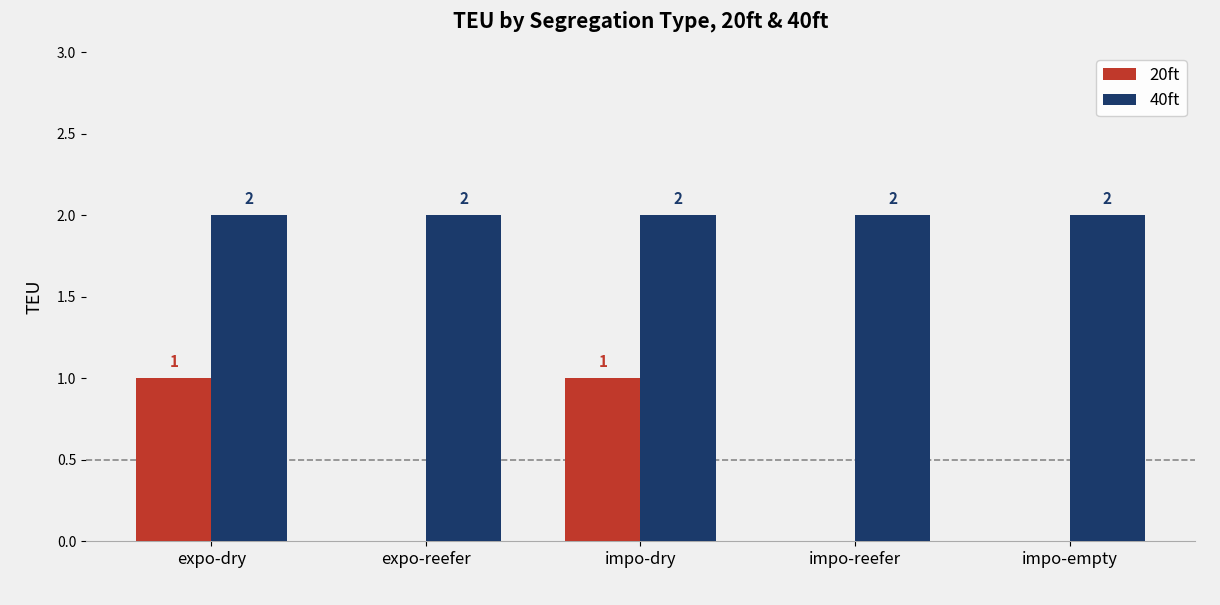

Is the value of 20ft at impo-dry greater than the value of 40ft at expo-reefer?

No